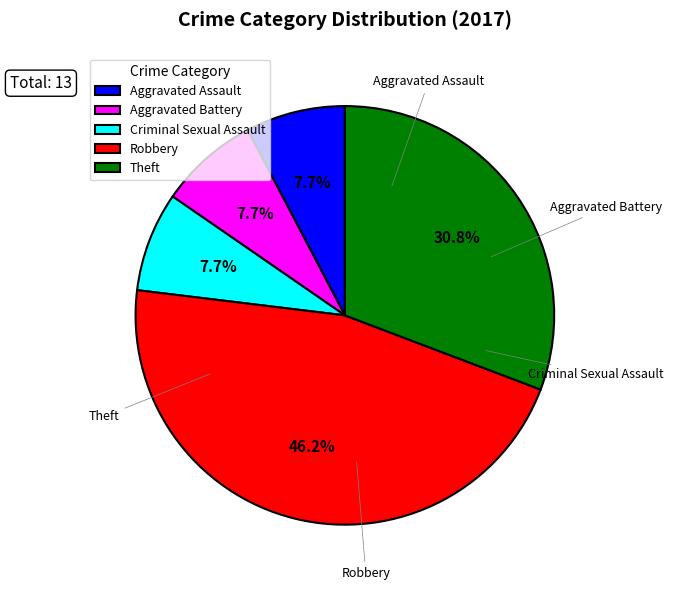

What percentage is NOT represented by Aggravated Battery?

92.3%